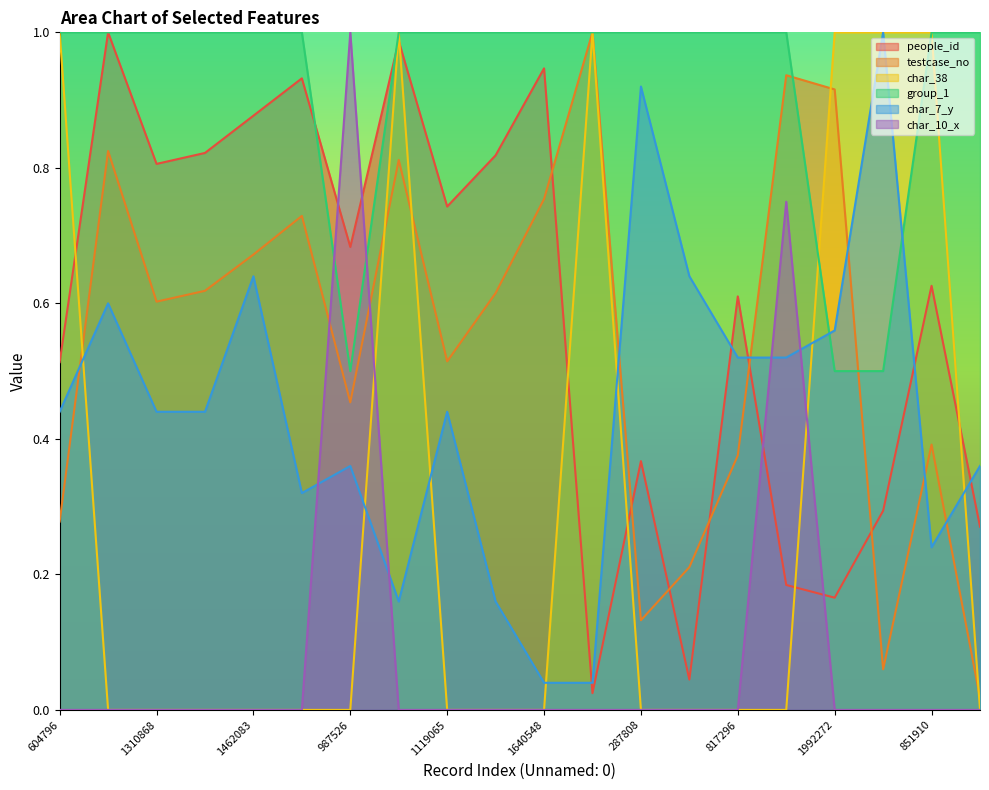

What is the value of the people_id point at the 13th from the left?

0.4